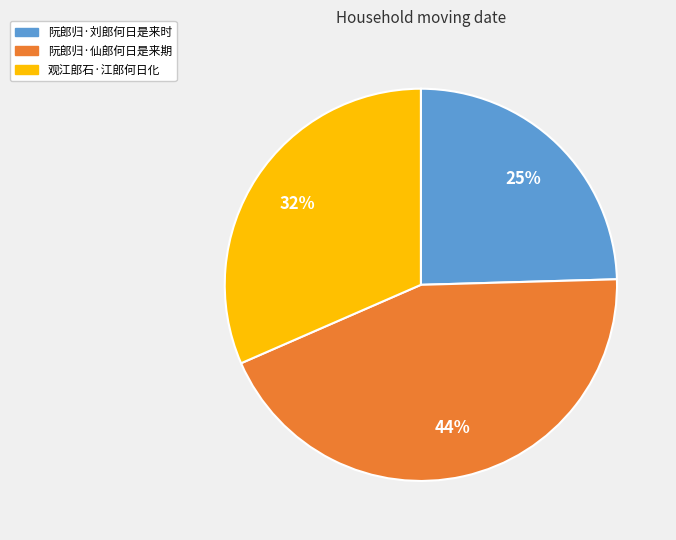

Combined, do 观江郎石·江郎何日化 and 阮郎归·刘郎何日是来时 account for over 50%?

Yes